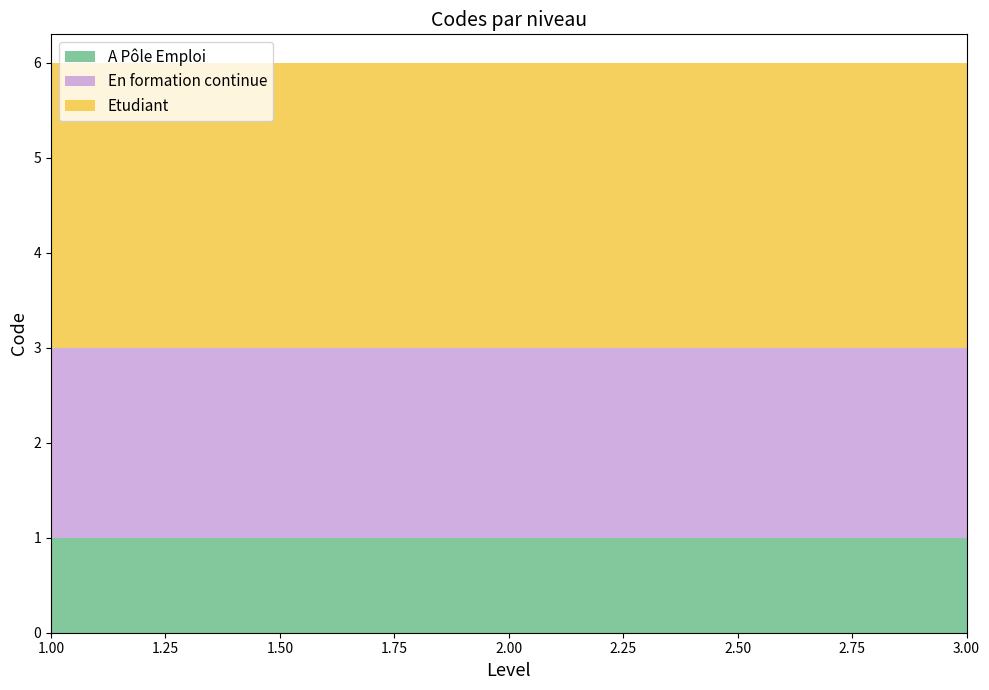

Reading left to right, transcribe all the data shown in this chart.

A Pôle Emploi: 1=1	2=1	3=1
En formation continue: 1=2	2=2	3=2
Etudiant: 1=3	2=3	3=3